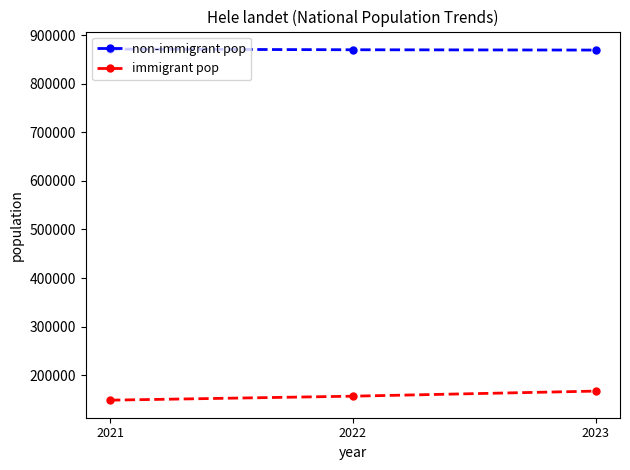

How many data points in immigrant pop are less than 156900?

1